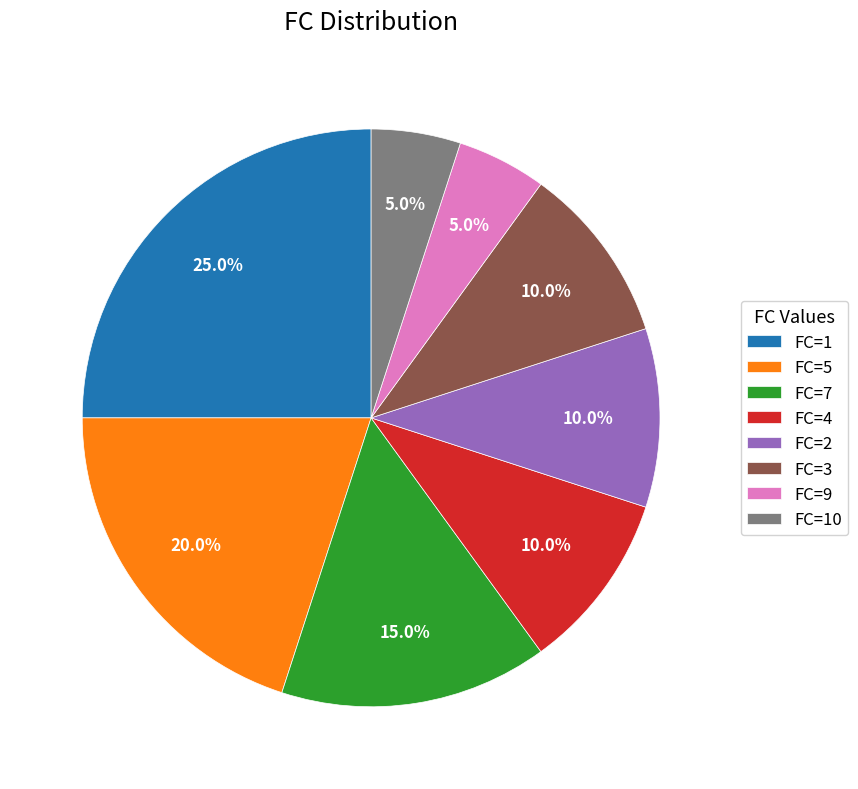

Which category has the biggest portion of the pie?

FC=1